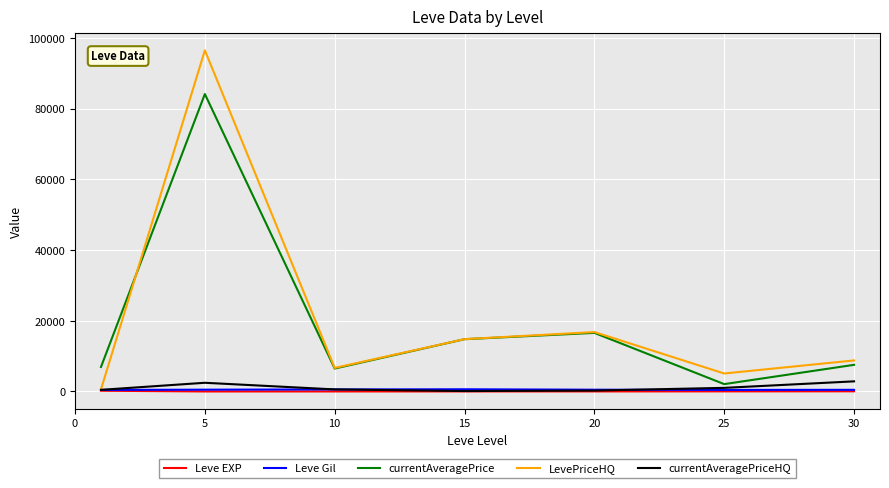

What is the difference between the second highest and minimum values in the LevePriceHQ series?

16196.0